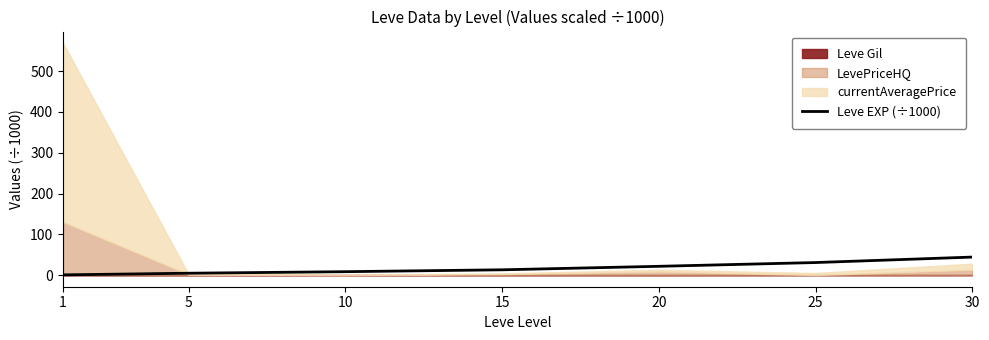

What is the value of the 2nd point from the left?

4.7